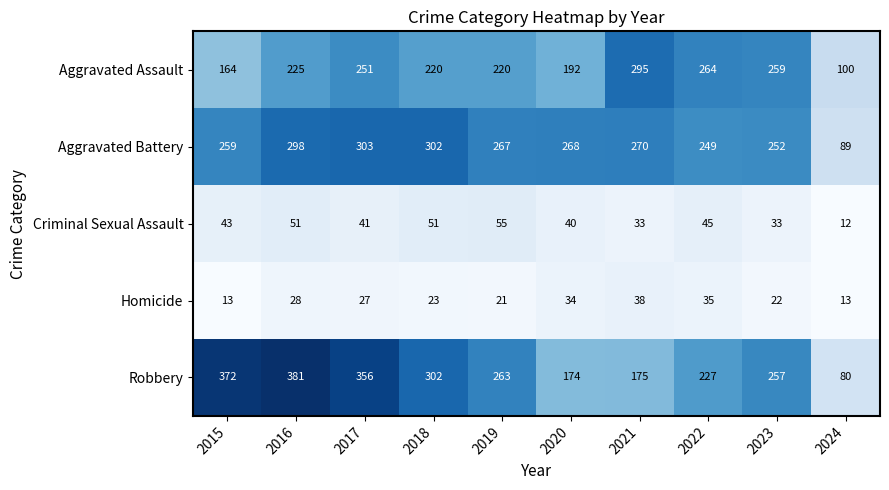

Is it true that Homicide equals 15 at 2020?

False